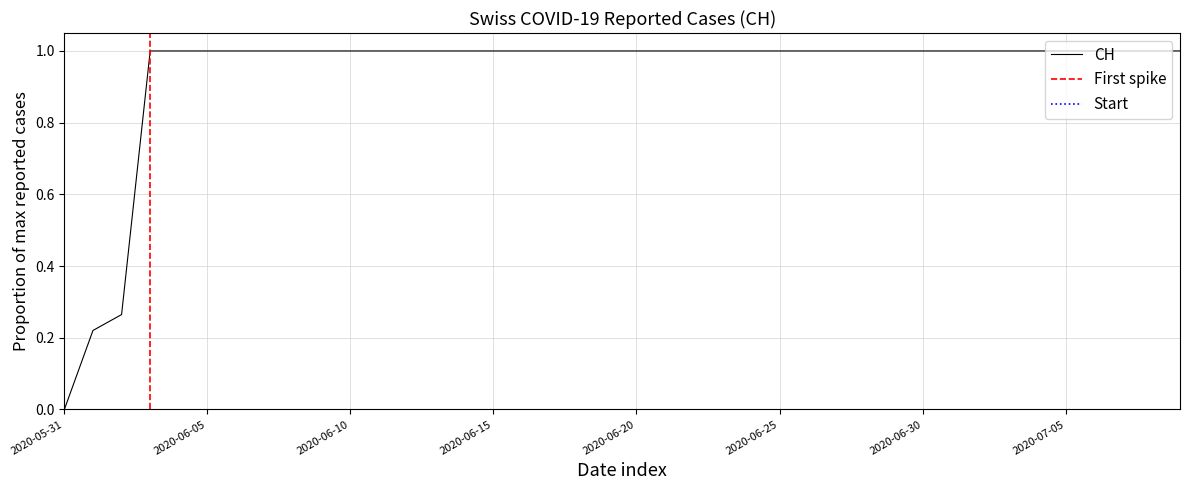

Is this an area chart (filled region under the line)?

No